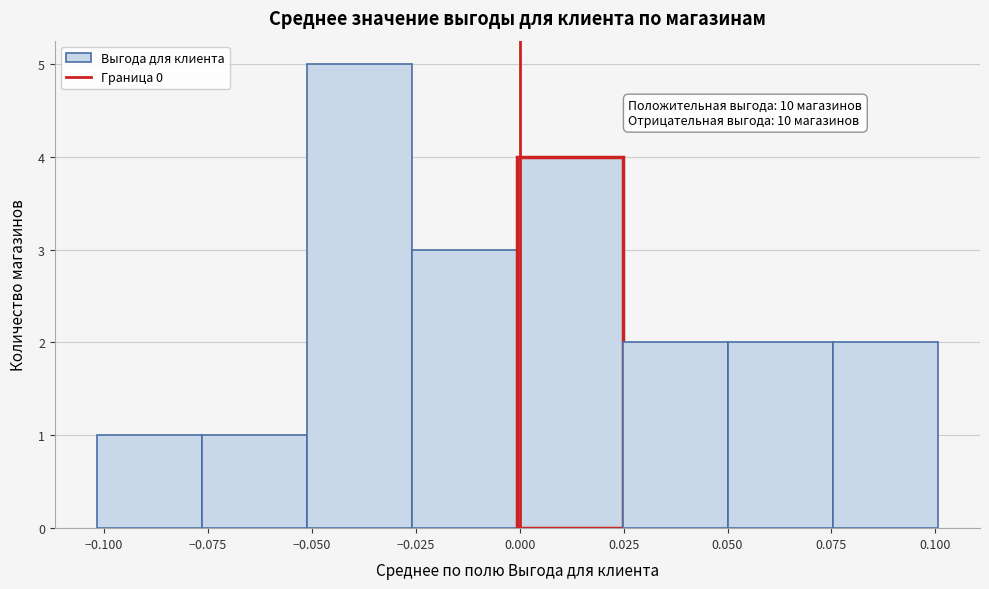

Which range on the x-axis has the tallest bar?

-0.050 to -0.025